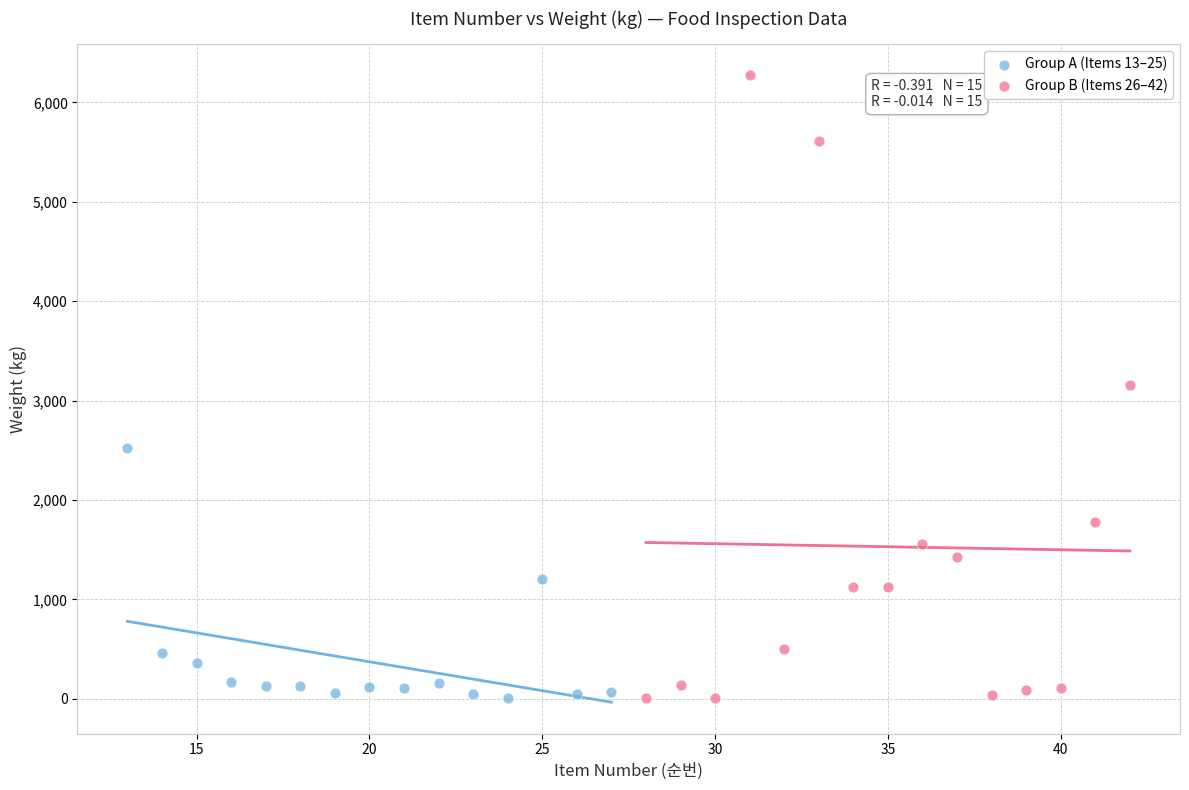

Which series reaches the maximum Y coordinate?

Group B (Items 26–42)